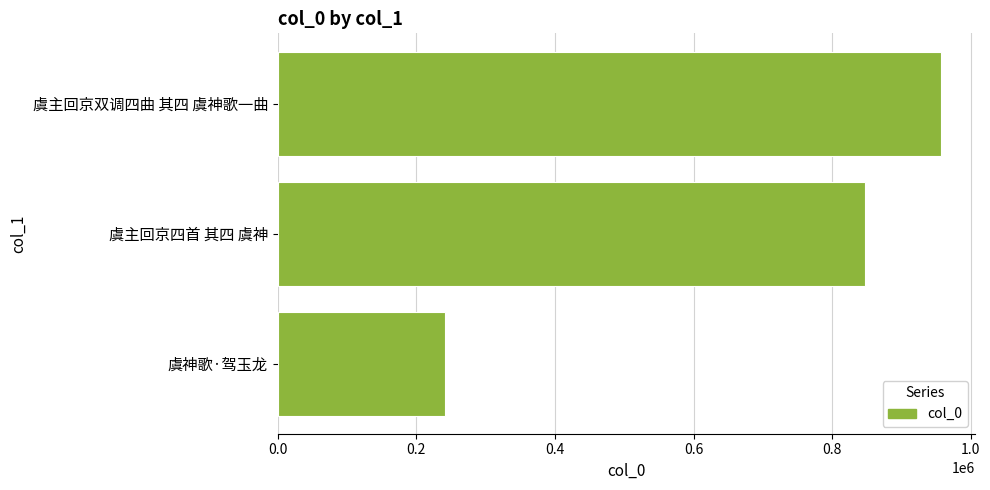

Is it true that the value at 虞神歌·驾玉龙 is 411007?

False